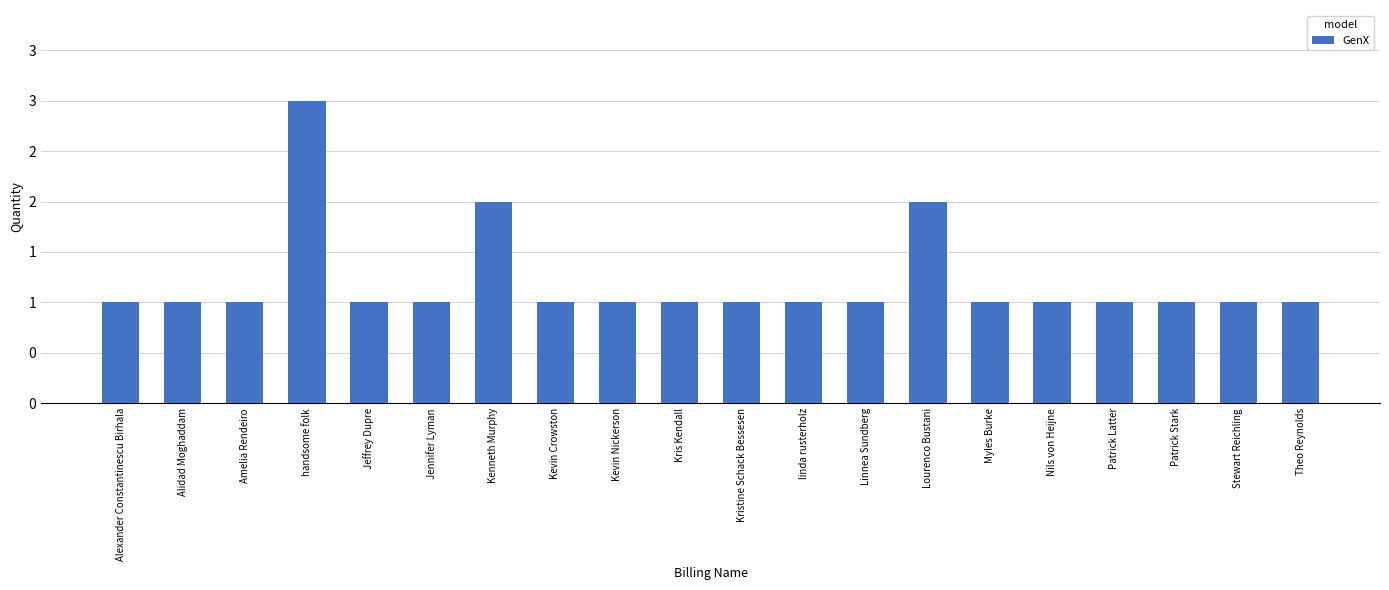

What is the label of the 13th bar from the right?

Kevin Crowston